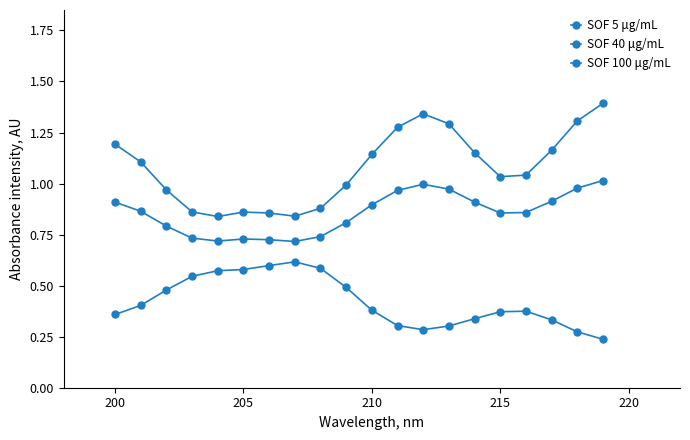

How many data points does each series have?

20